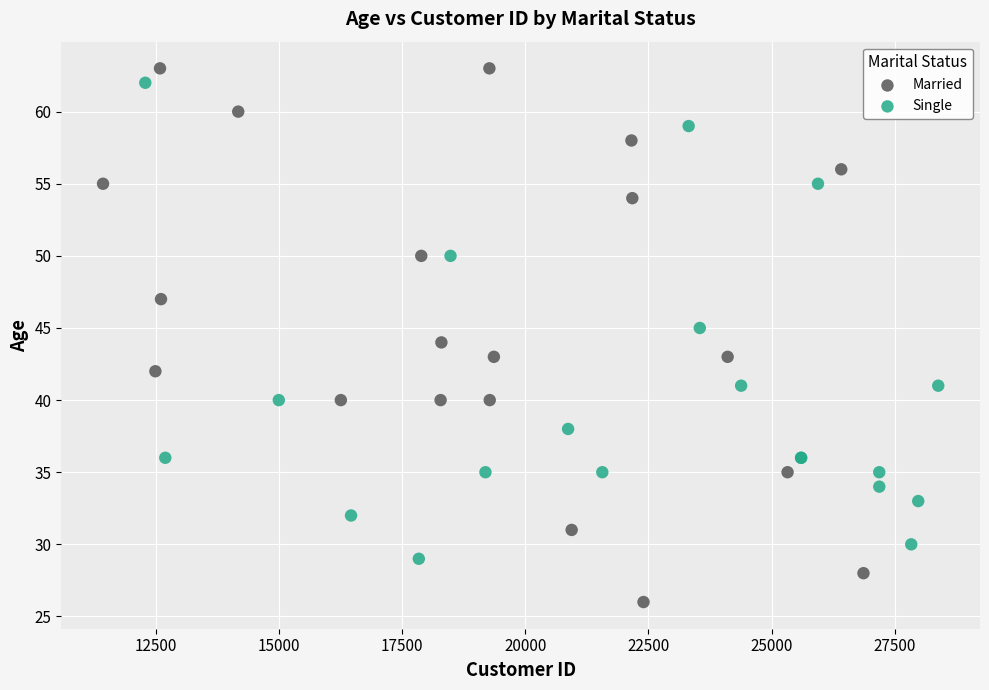

Which series has the widest spread of Y values?

Married